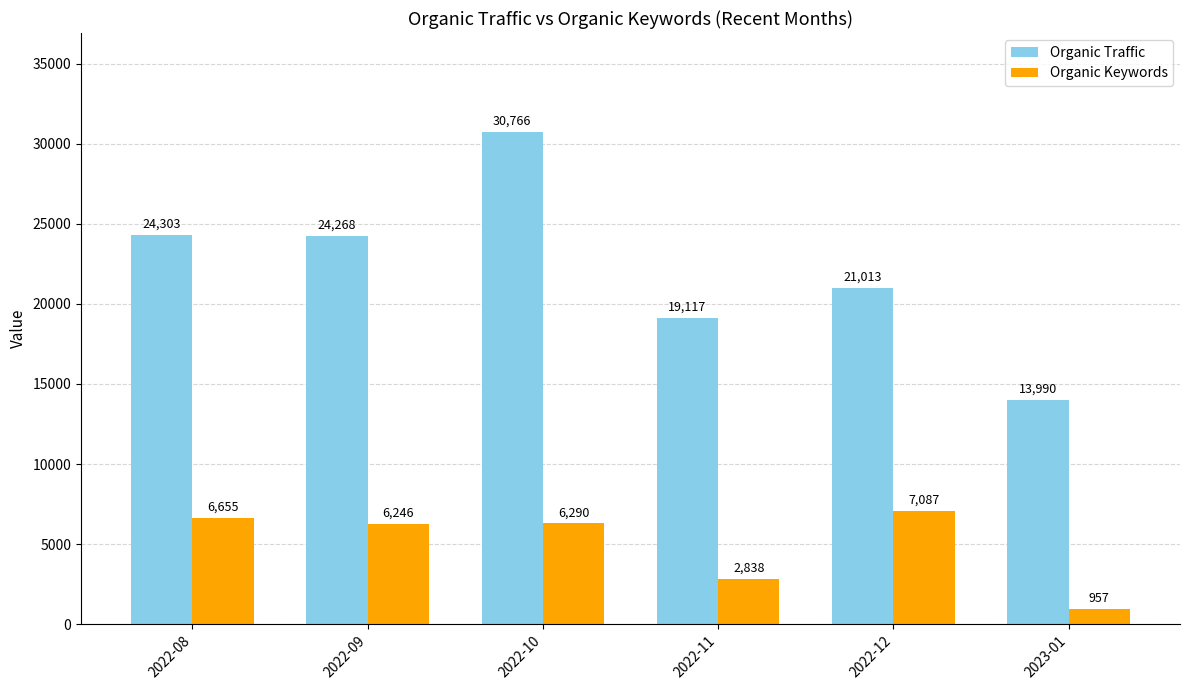

What are all the series names shown in the legend?

Organic Traffic, Organic Keywords